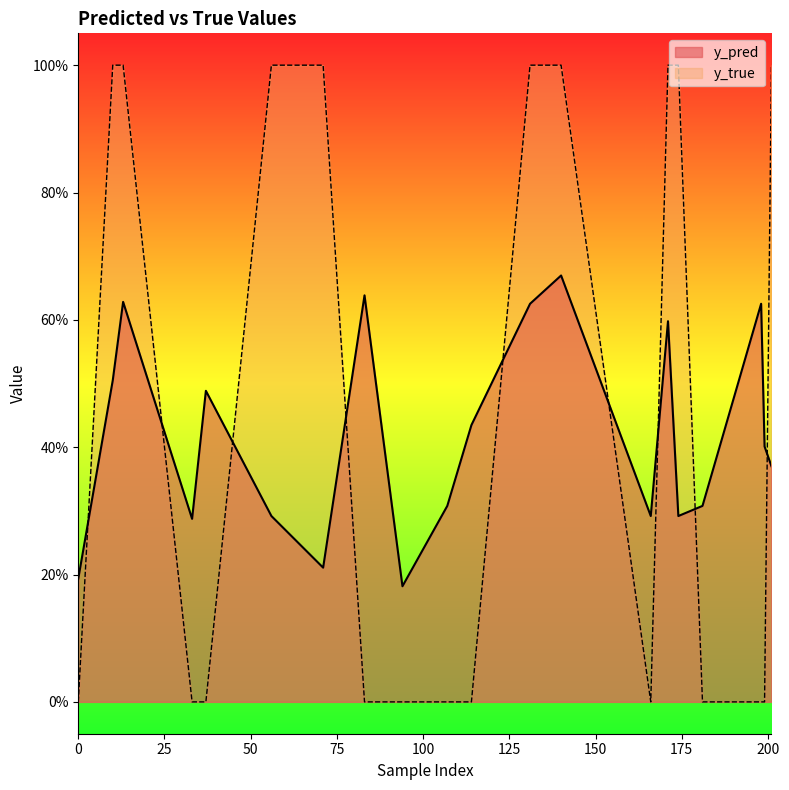

What is the sum of all y_pred values?

8.3